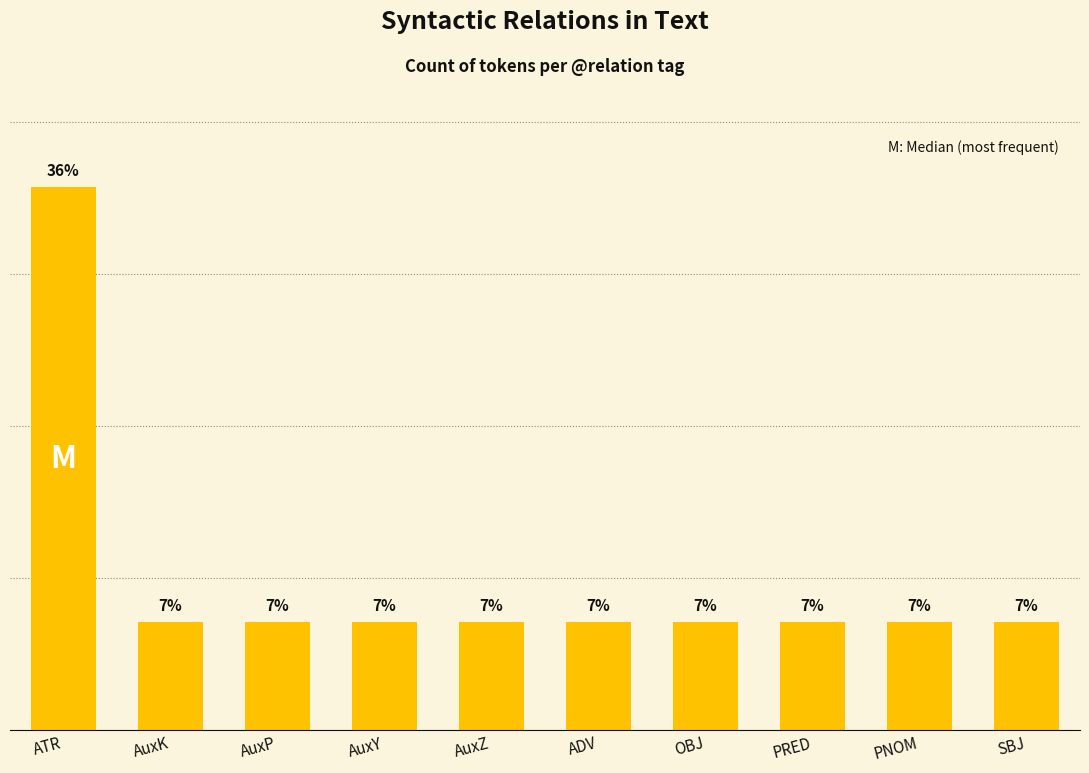

Where is the data nearest to the value 21?

AuxK